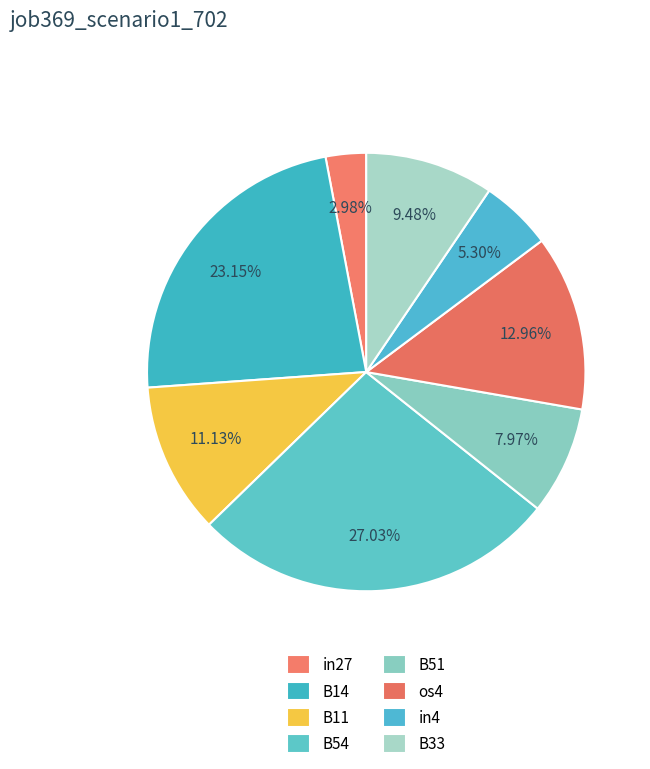

Does B51 account for over 50% of the chart?

No